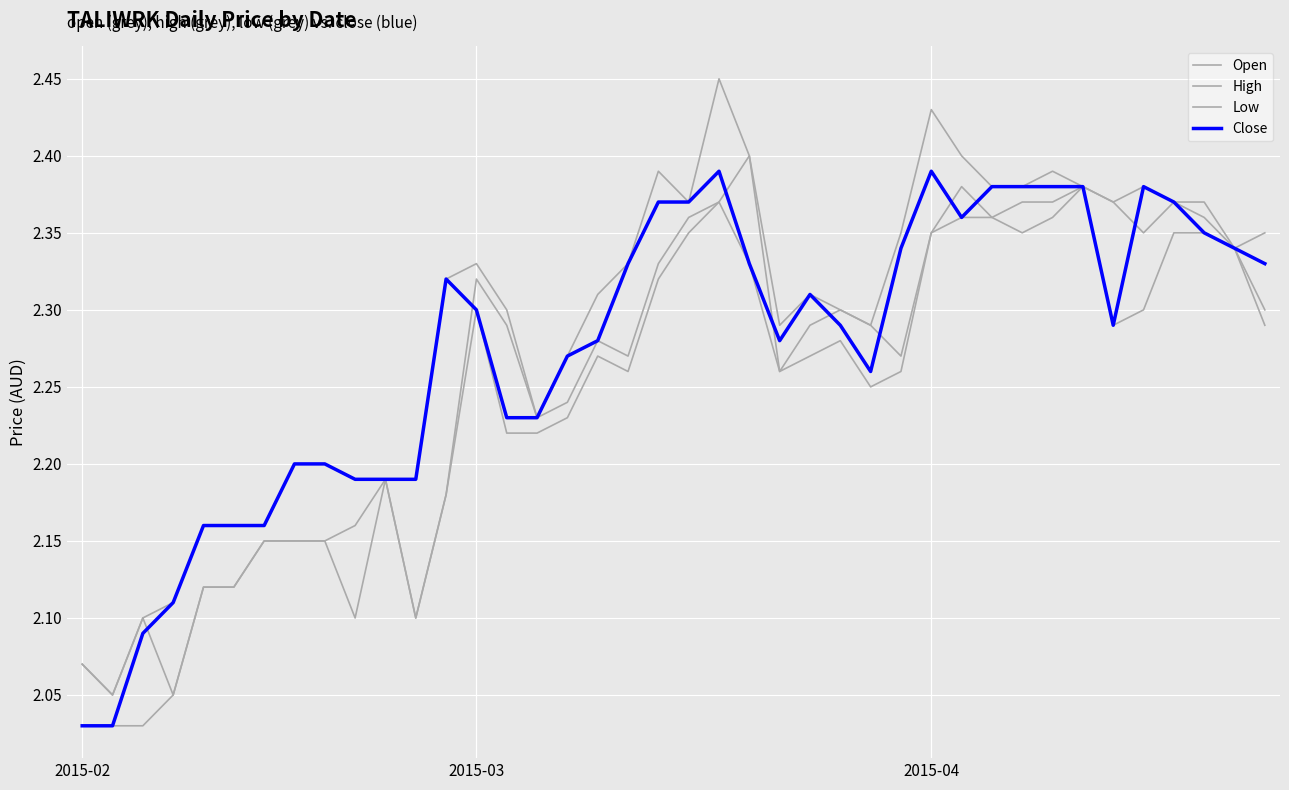

Does the chart display data point markers on the line(s)?

No